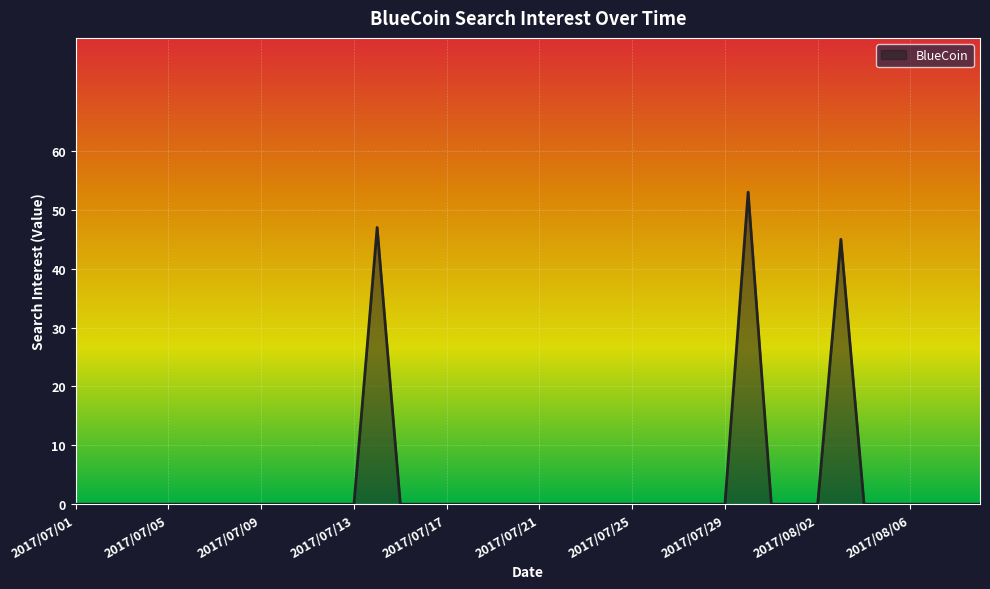

True or false: the data shows 95 at 29.

False